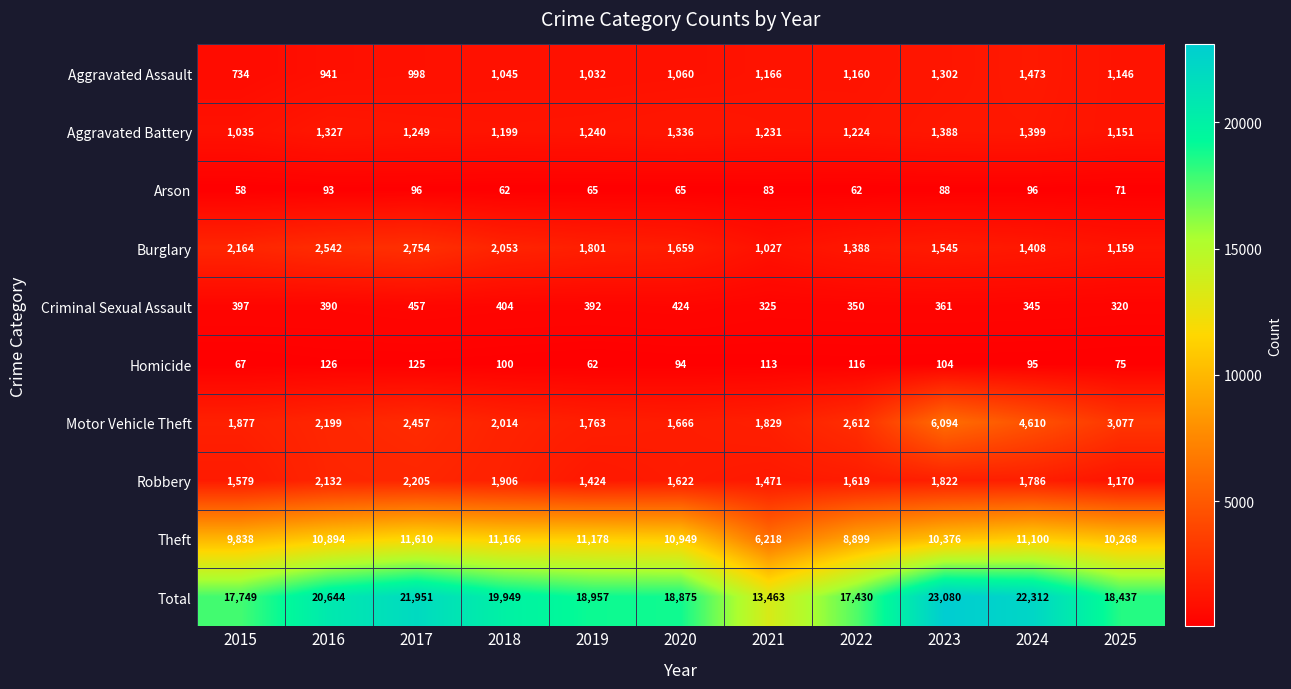

Which series has the largest total across all categories?

Total